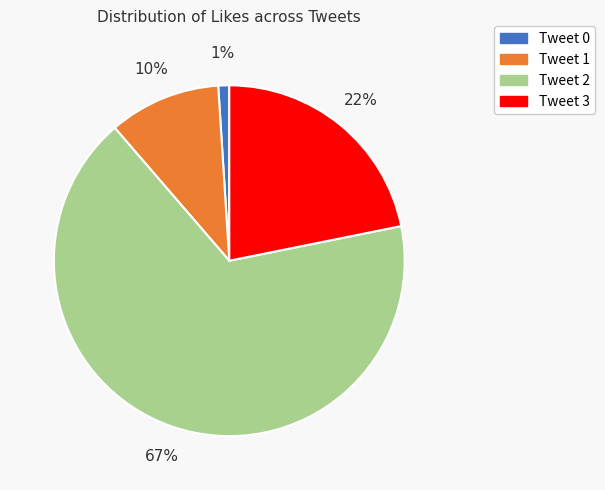

Is it true that Tweet 3 is 22% of the pie?

True